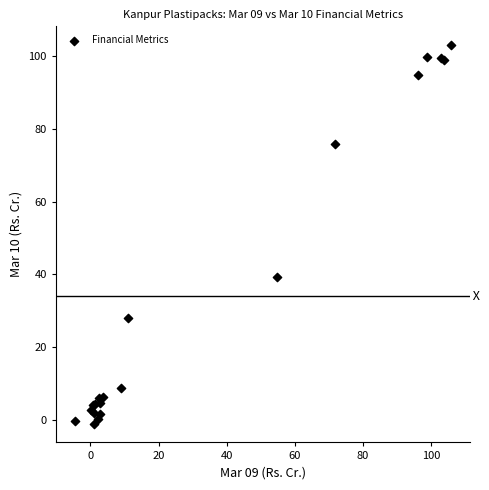

What Y value in the scatter plot is closest to 50?

39.4